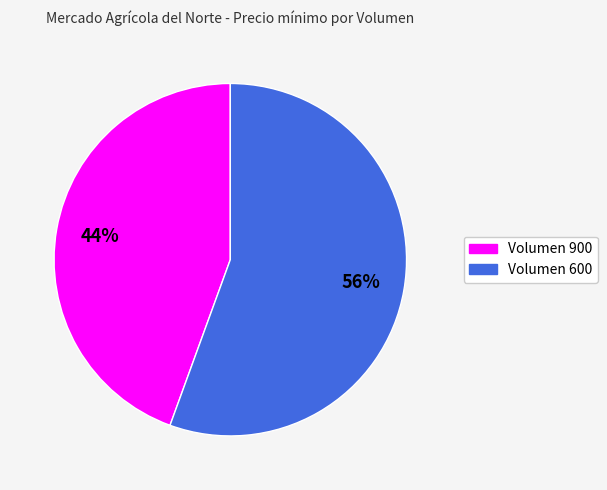

Do Volumen 900 and Volumen 600 together represent more than half of the pie?

Yes